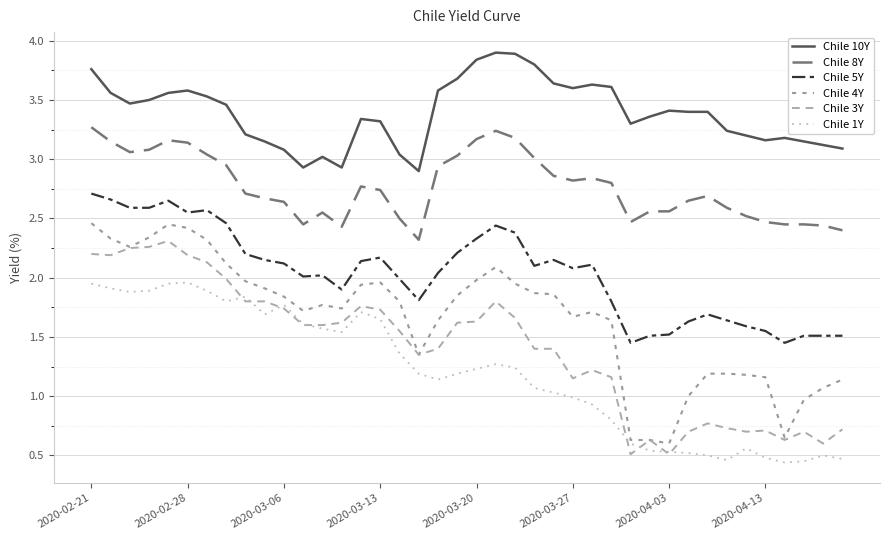

What is the lowest value of the Chile 5Y series?

1.4